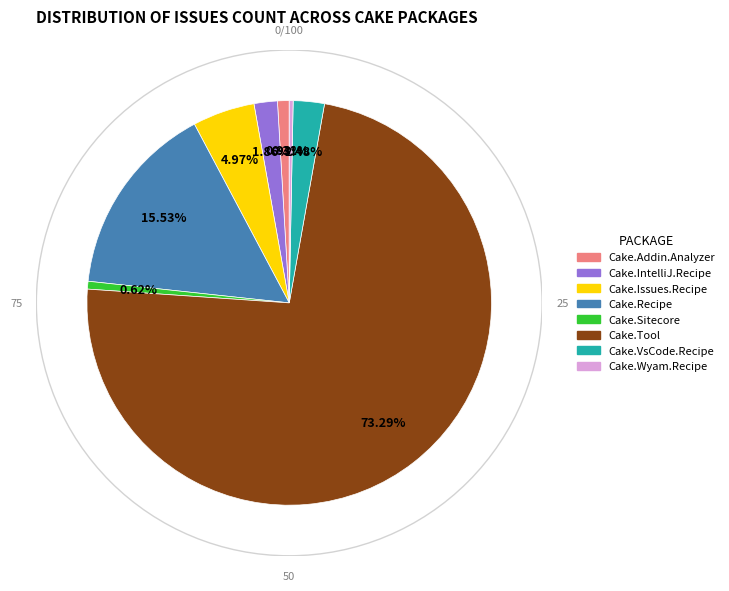

How many slices are in this pie chart?

8